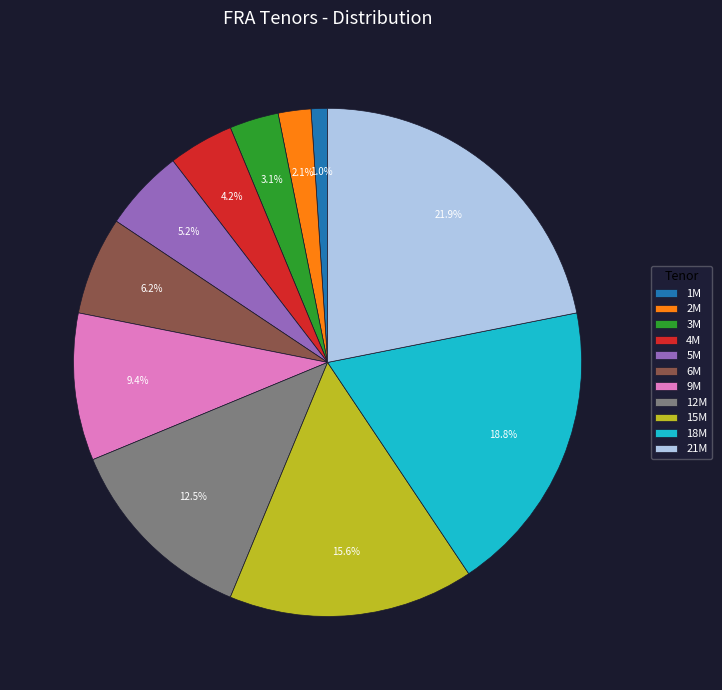

Does 1M account for over 50% of the chart?

No